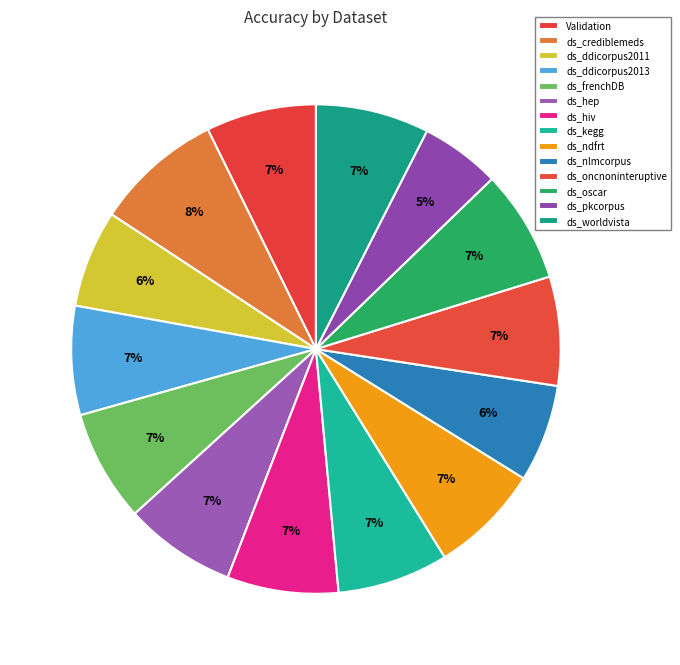

True or false: ds_hep accounts for 13% of the total.

False